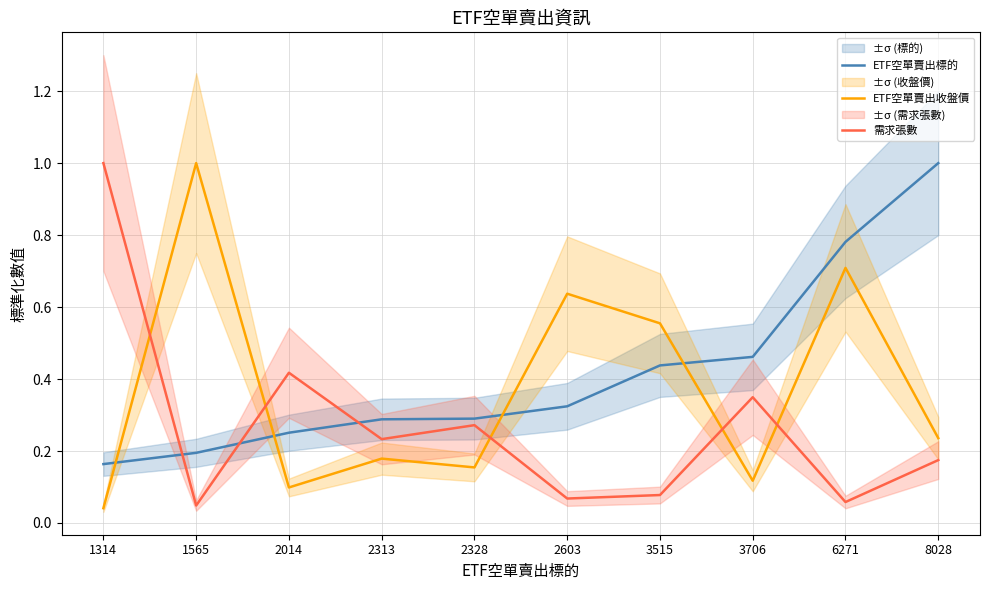

What is the average value of the ETF空單賣出標的 series?

0.4